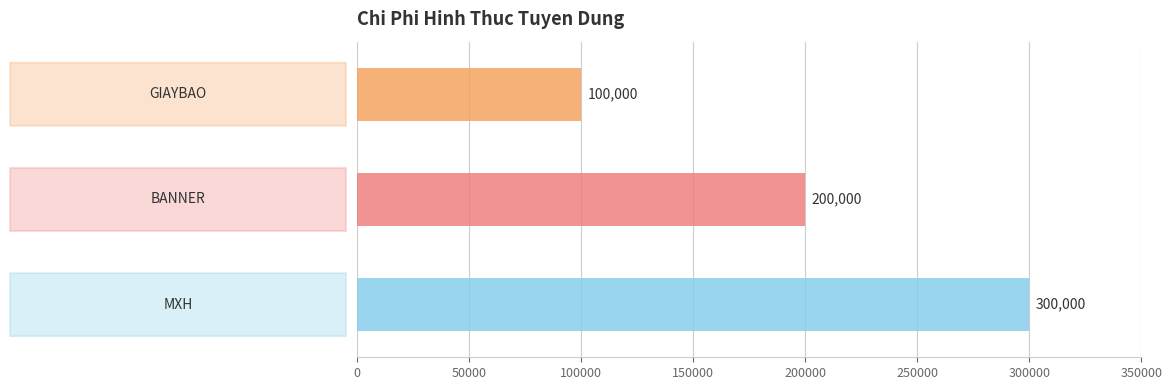

List the labels in order of value, smallest first.

GIAYBAO, BANNER, MXH